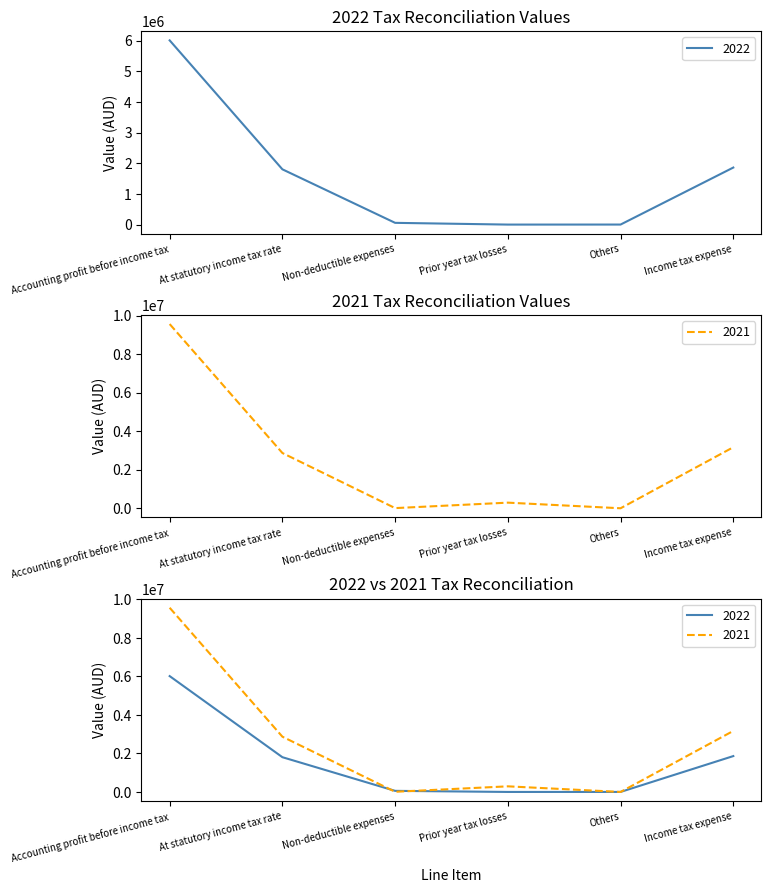

How many positive values does the 2021 series have?

5